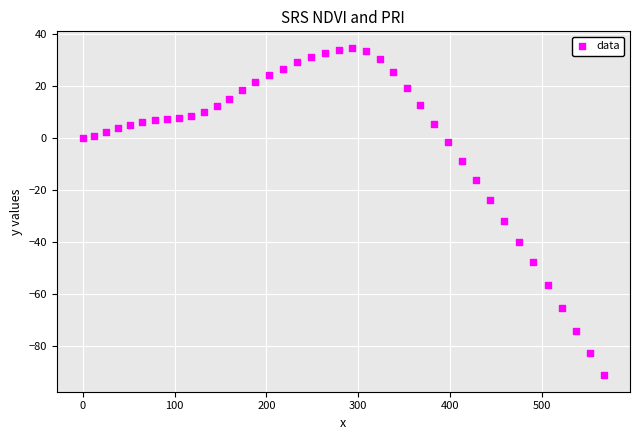

What is the range of Y values (max minus min)?

125.9